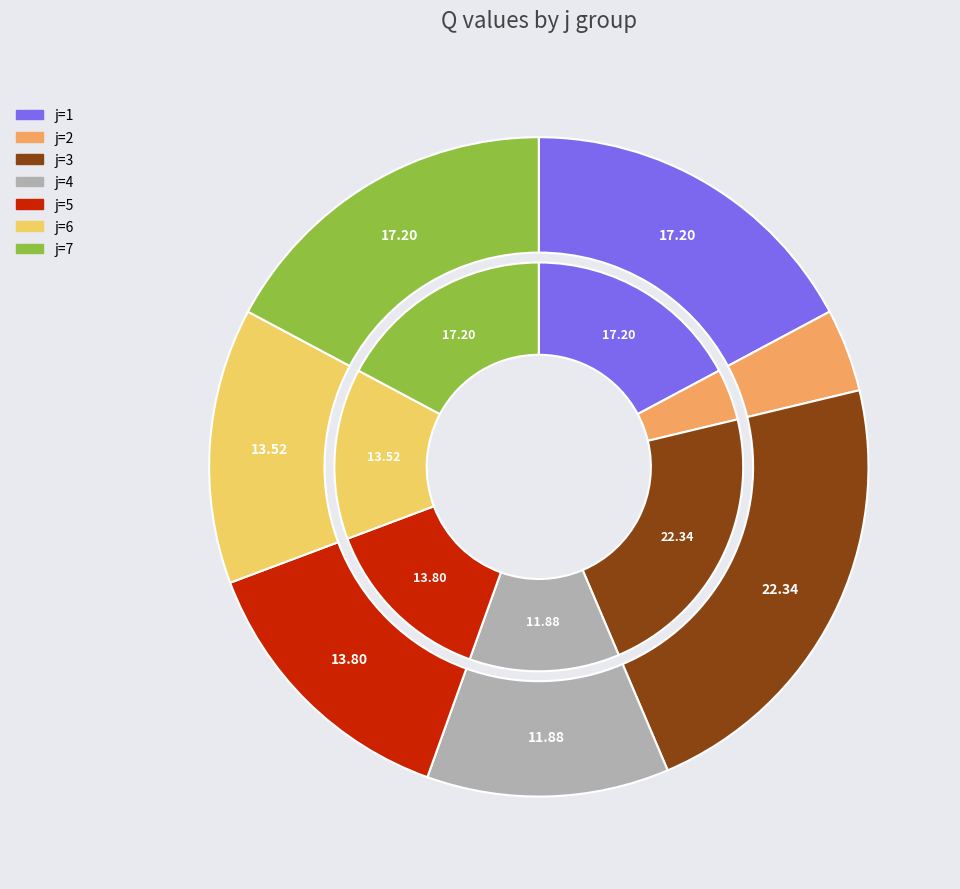

Which category has the biggest portion of the pie?

j=3